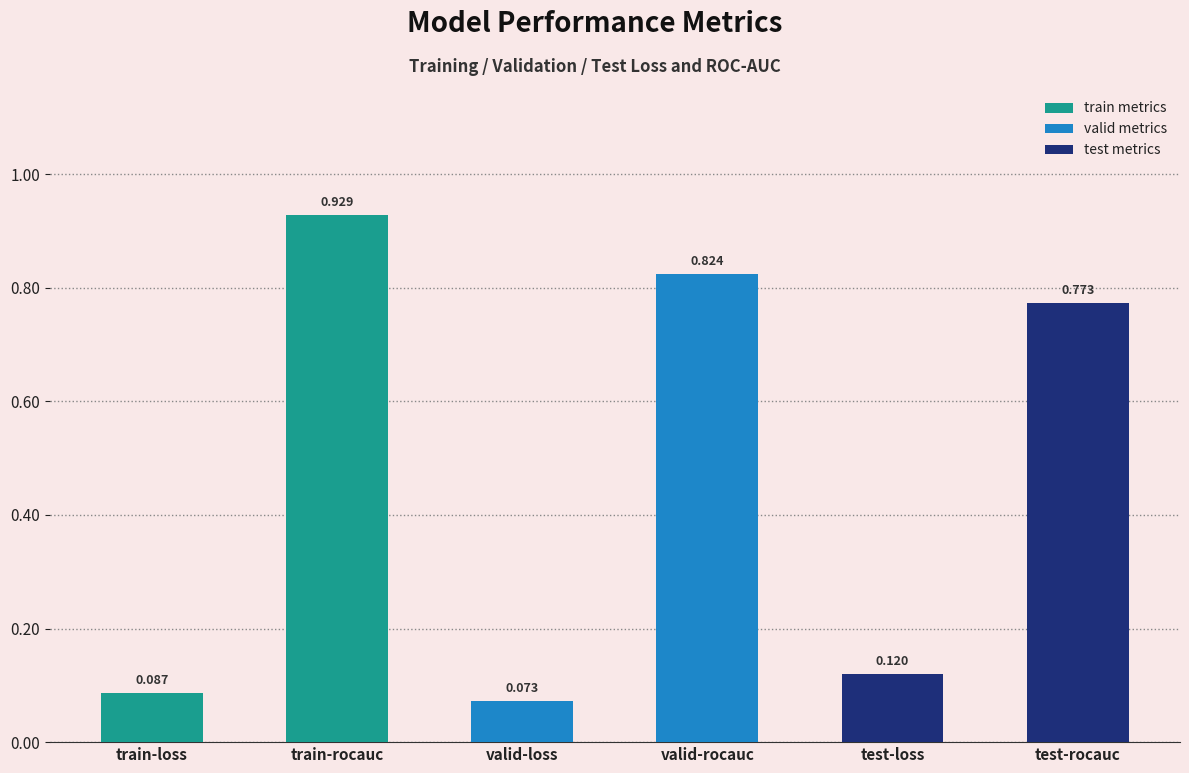

List the labels in order of value, largest first.

train-rocauc, valid-rocauc, test-rocauc, test-loss, train-loss, valid-loss